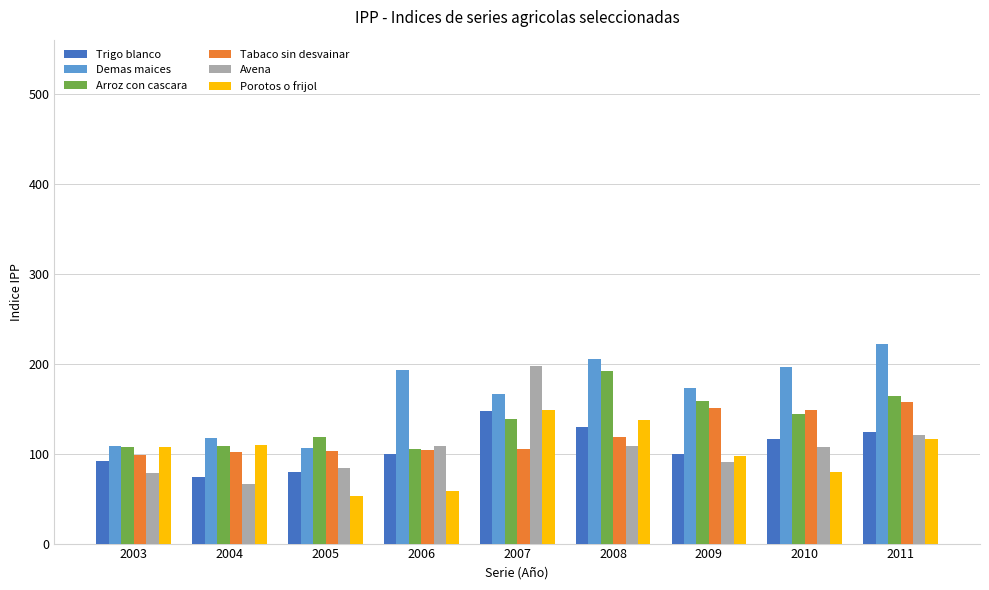

The Tabaco sin desvainar series shows 98.7 at 2003. True or false?

True